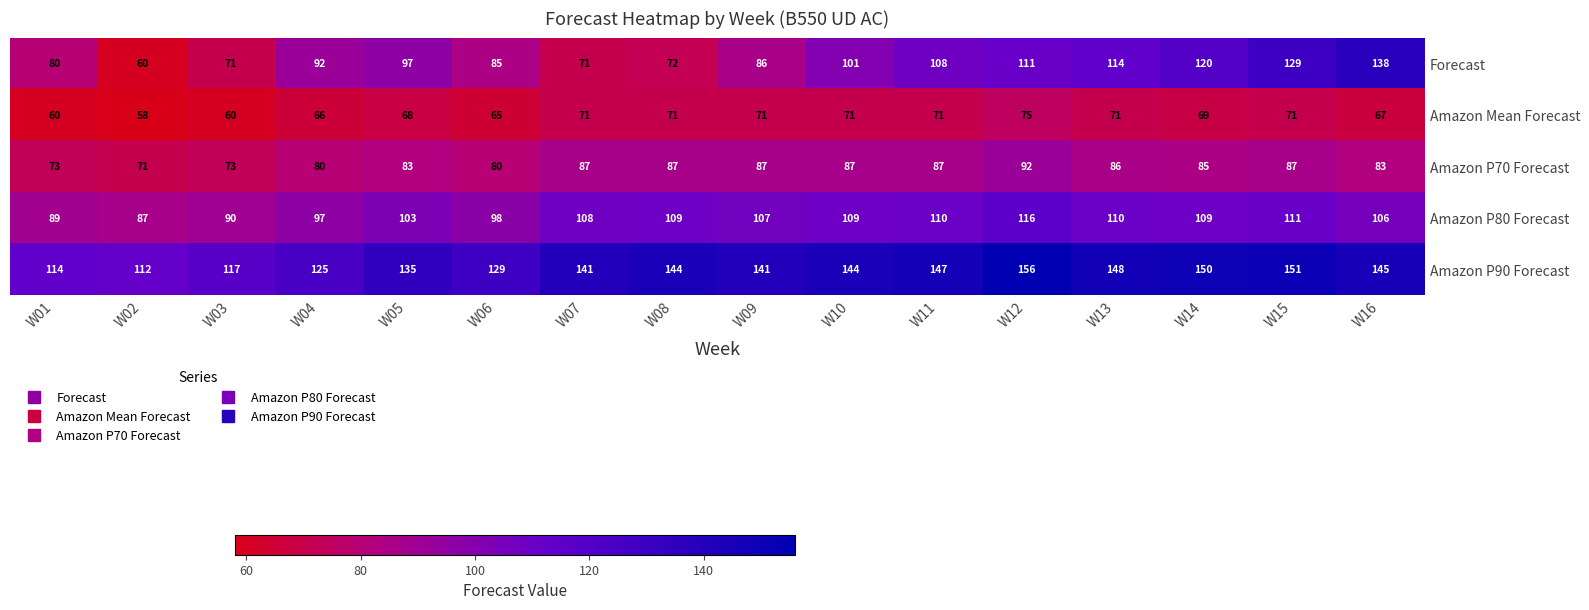

List the series in order of their peak value, lowest first.

Amazon Mean Forecast, Amazon P70 Forecast, Amazon P80 Forecast, Forecast, Amazon P90 Forecast